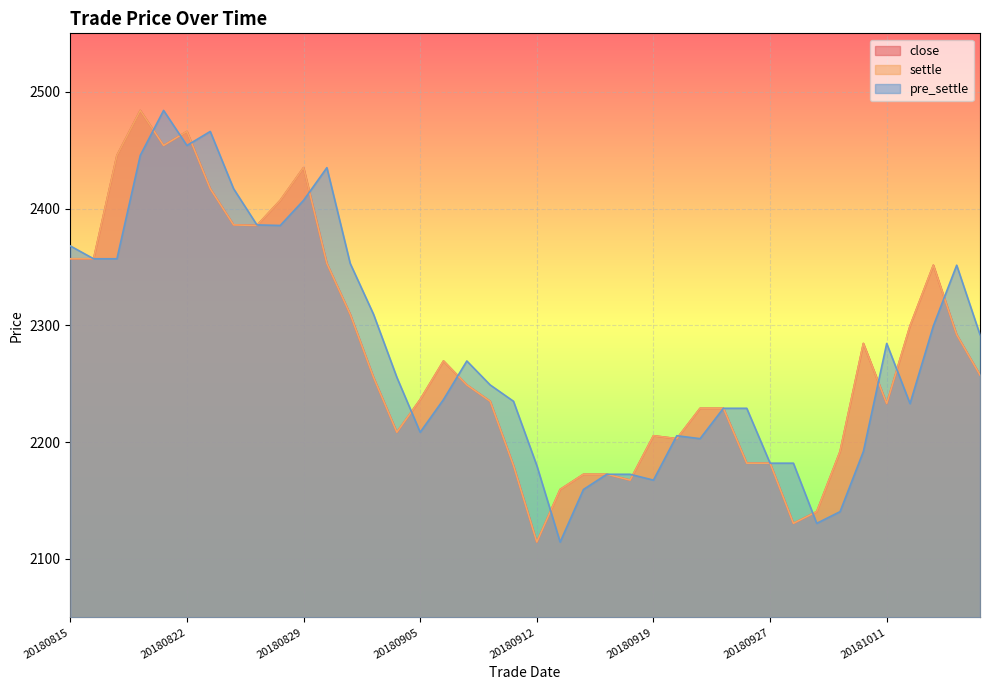

The pre_settle series shows 2192.0 at 20181010. True or false?

True